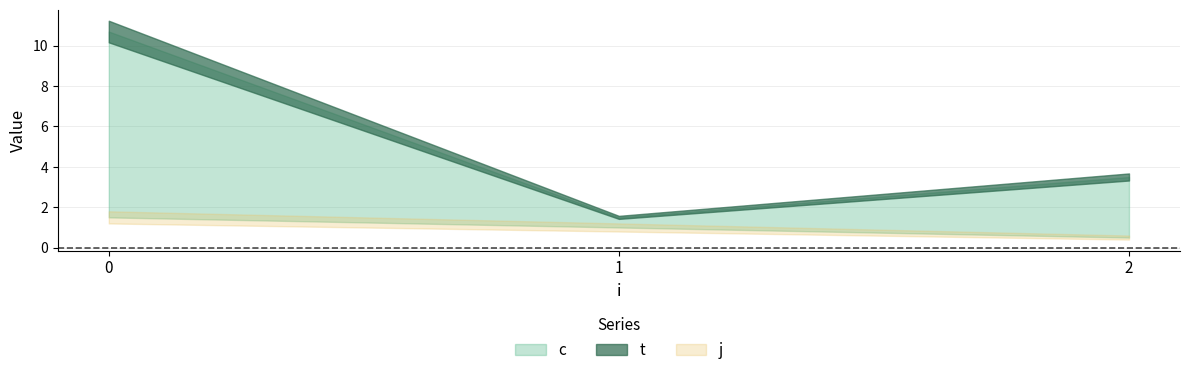

At which category does c reach its first local valley?

1